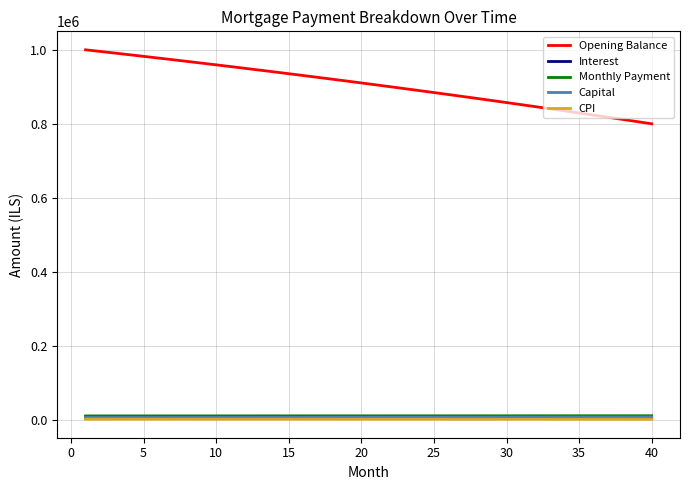

True or false: Opening Balance and CPI cross at least once.

False